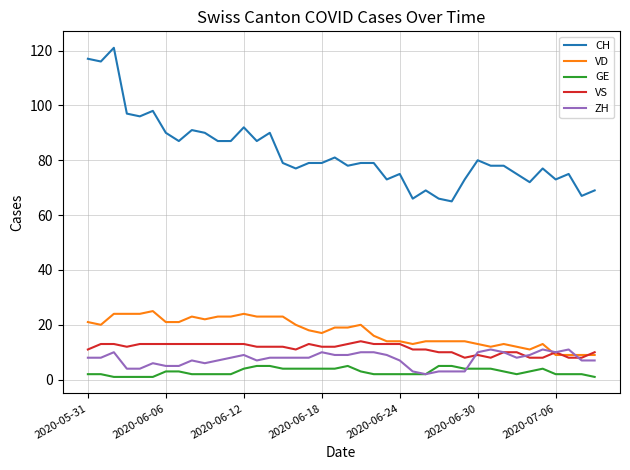

True or false: CH and GE cross at least once.

False